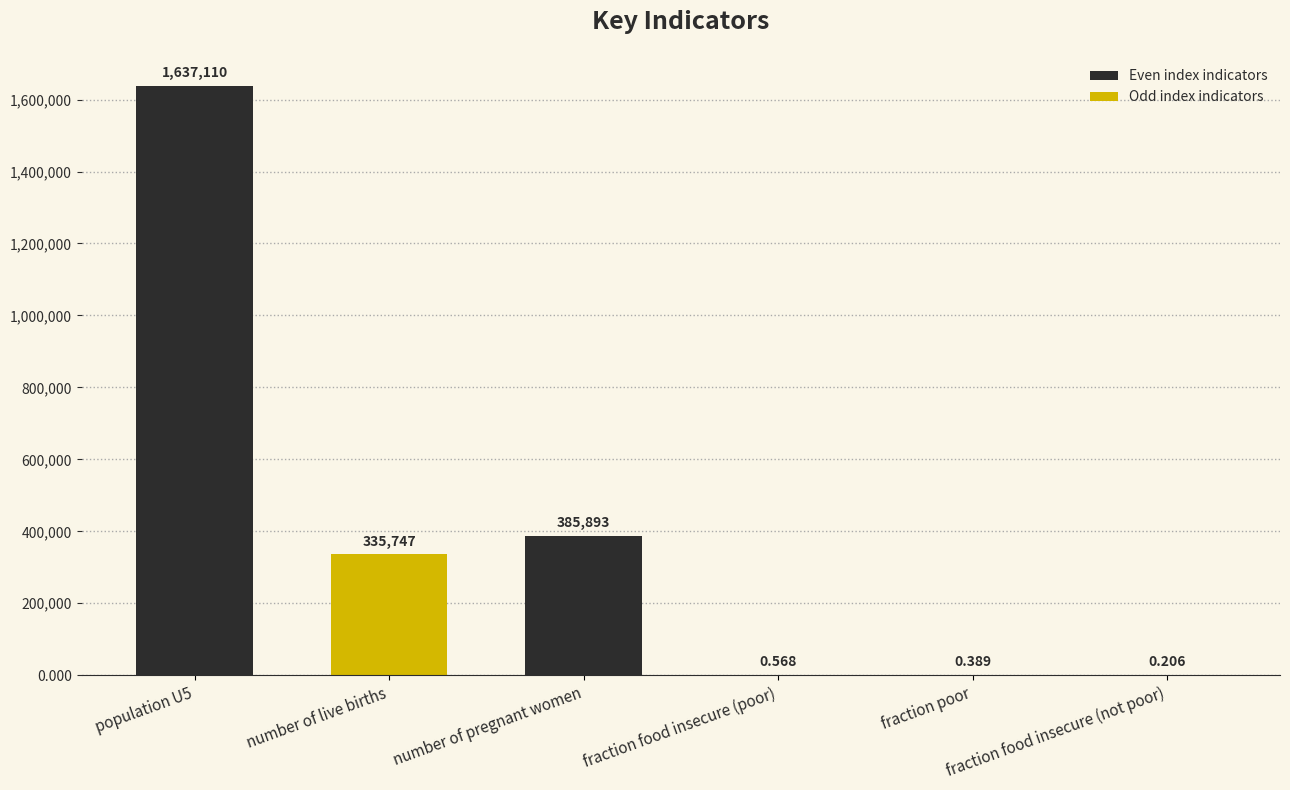

How many distinct data groups are displayed?

1